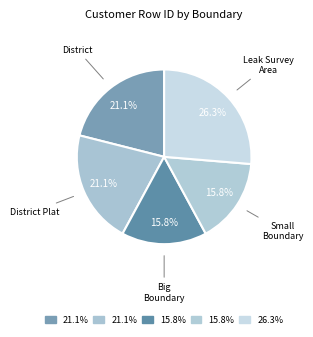

Approximately how many times larger is the value at District Plat compared to Big Boundary?

1.3